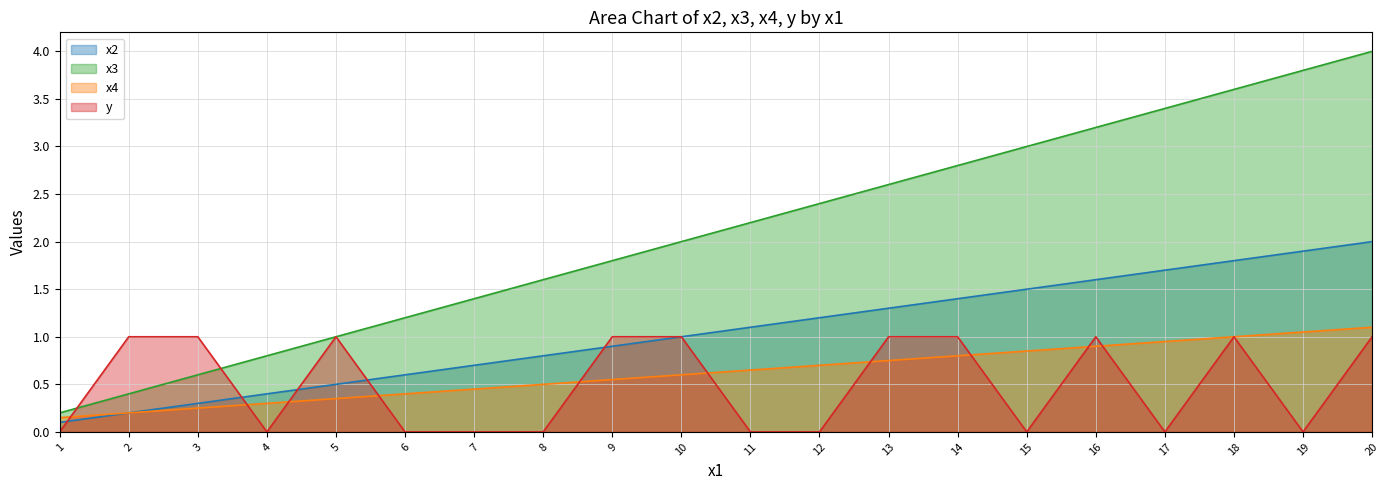

What is the highest value of the x2 series?

2.0